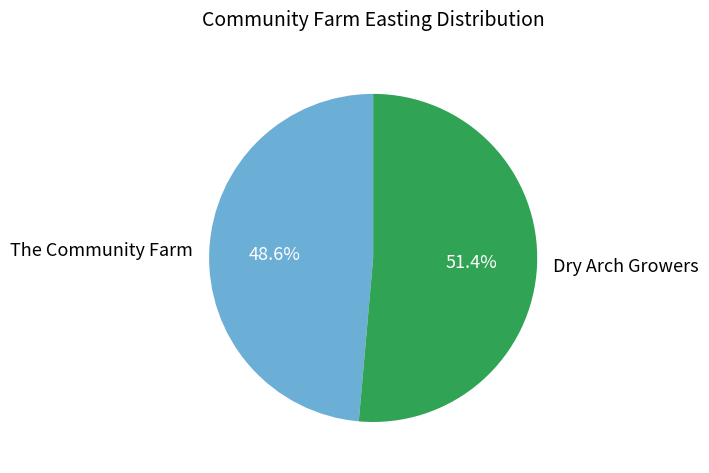

How many slices are in this pie chart?

2